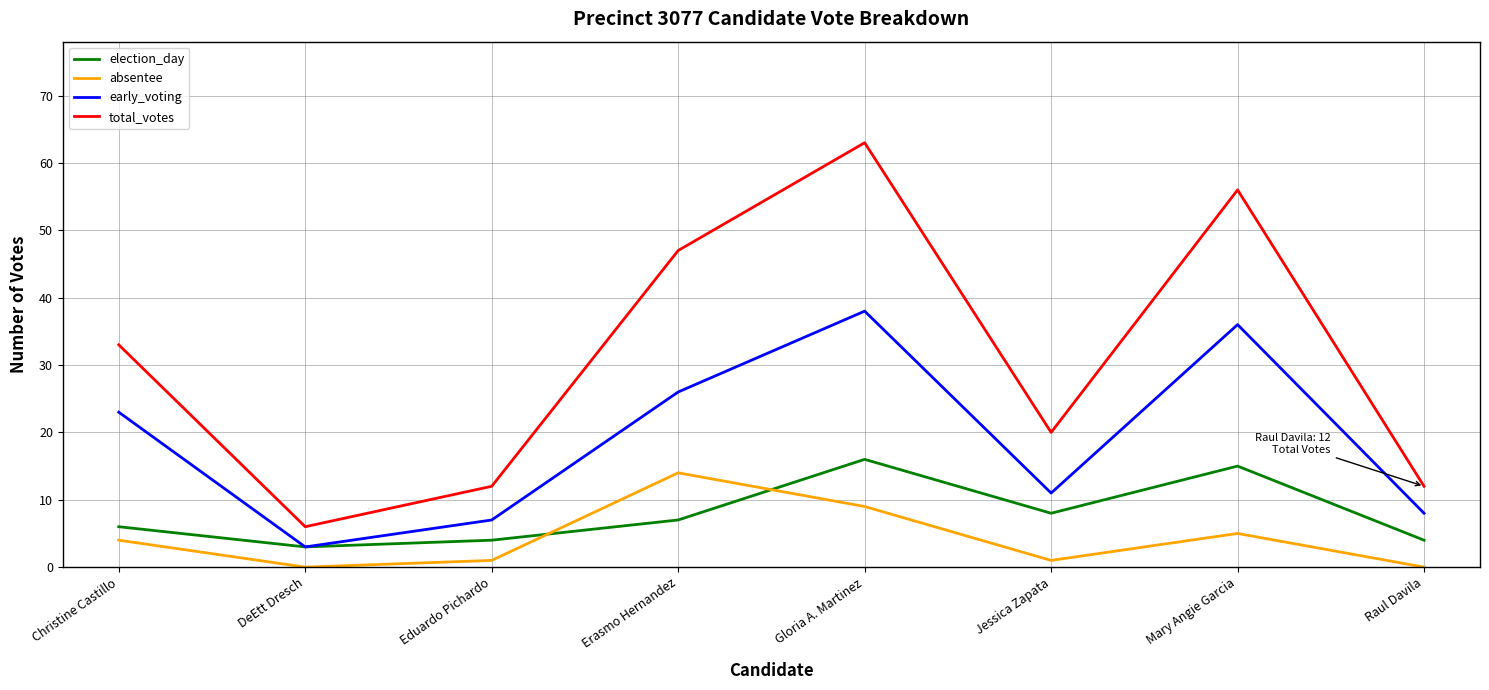

How many lines are shown in the chart?

4